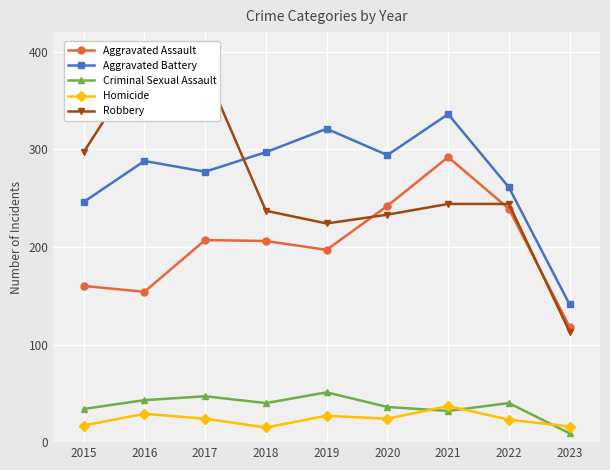

Is this an area chart (filled region under the line)?

No